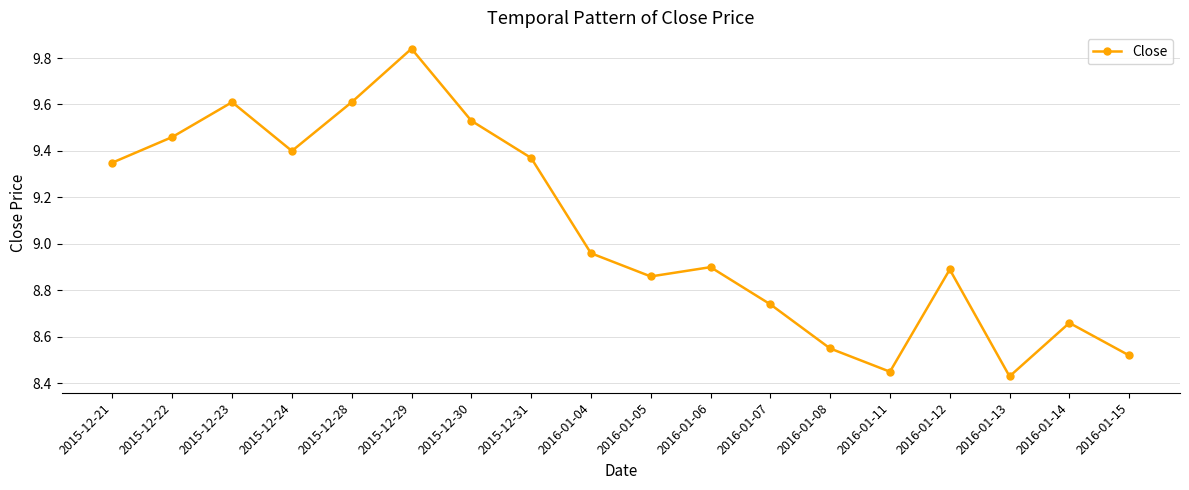

What is the label of the 16th point from the right?

2015-12-23